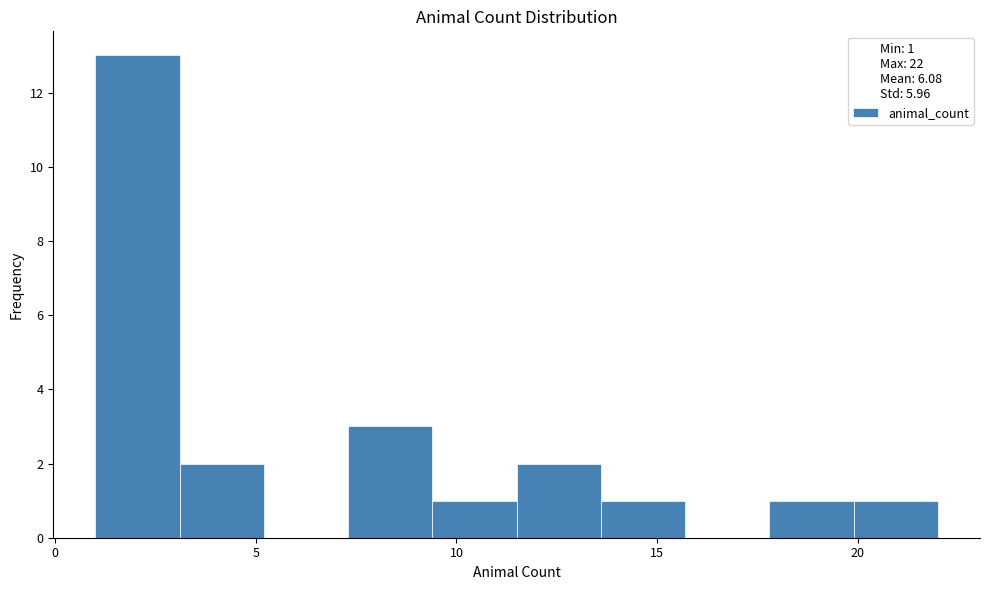

Reading left to right, list every bar in this chart as the range it spans on the x-axis followed by its height. Neither the bar edges nor the heights are printed on the chart, so give them approximately, as read against the axes.

1.0 to 3.1: 13
3.1 to 5.2: 2
5.2 to 7.3: 0
7.3 to 9.4: 3
9.4 to 11.5: 1
11.5 to 13.6: 2
13.6 to 15.7: 1
15.7 to 17.8: 0
17.8 to 19.9: 1
19.9 to 22.0: 1